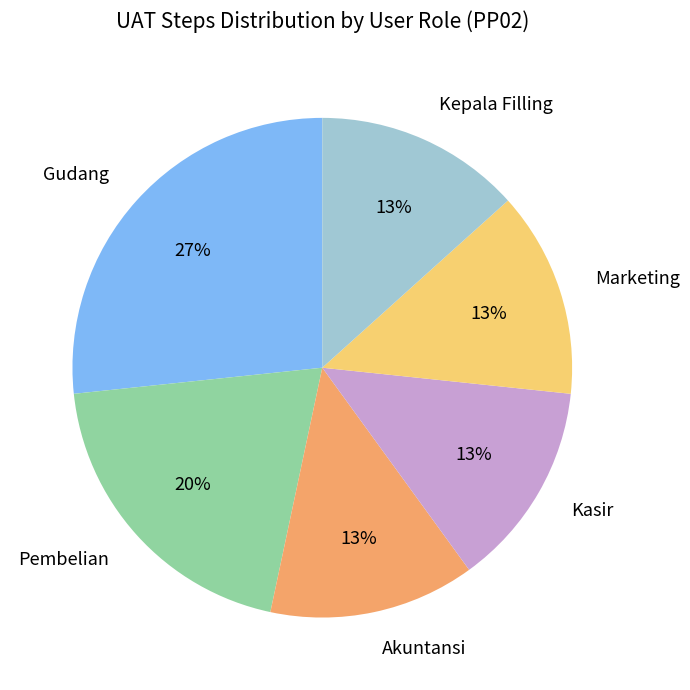

Is the sum of Pembelian and Gudang greater than half?

No